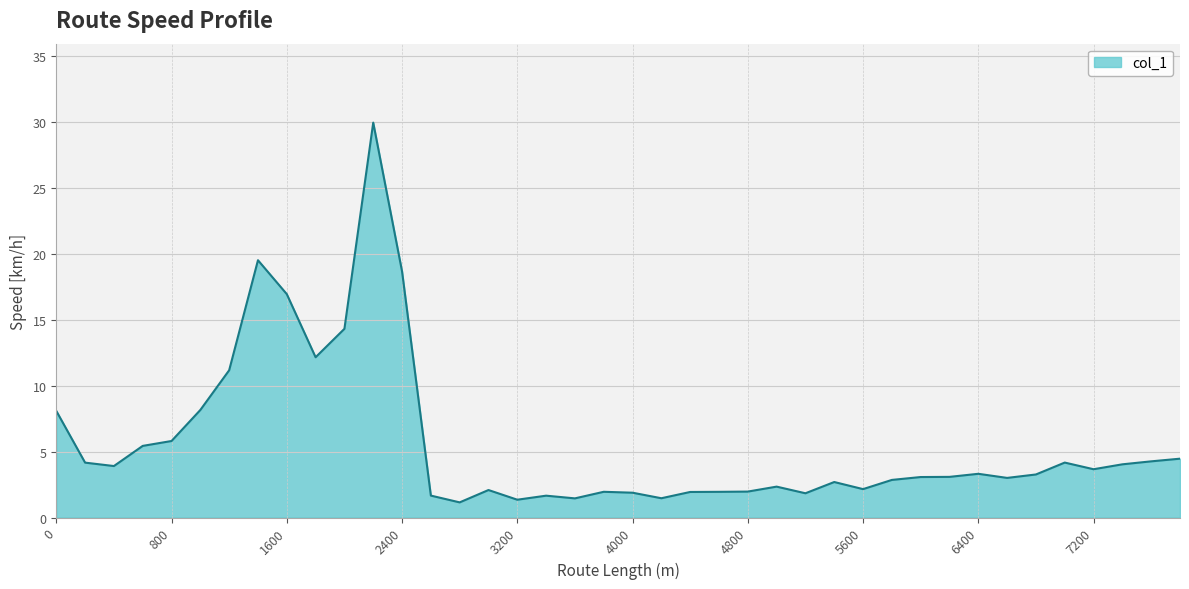

What is the smallest value displayed?

1.1